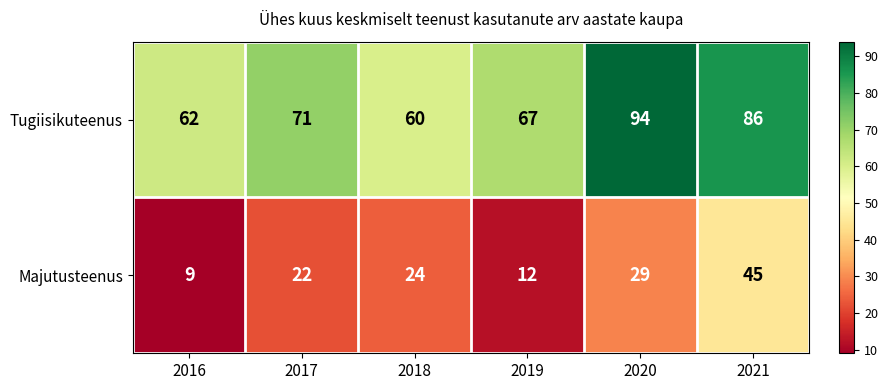

What is the sum of the Majutusteenus values at 2021 and 2018?

69